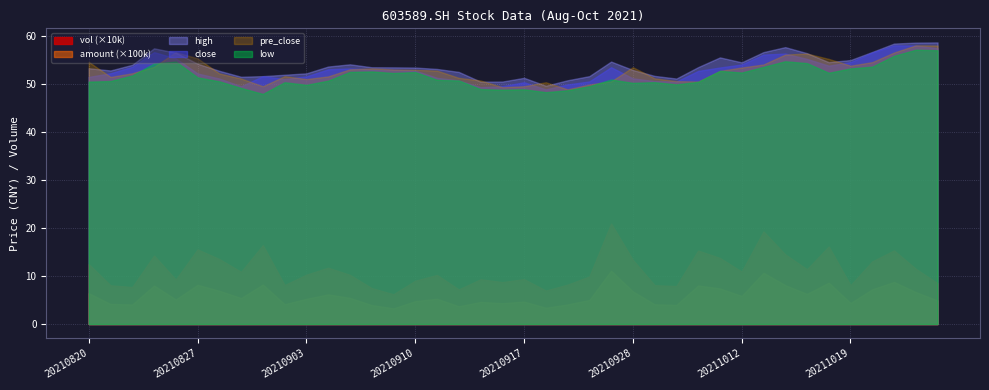

Read the pre_close value at 20211020.

54.5